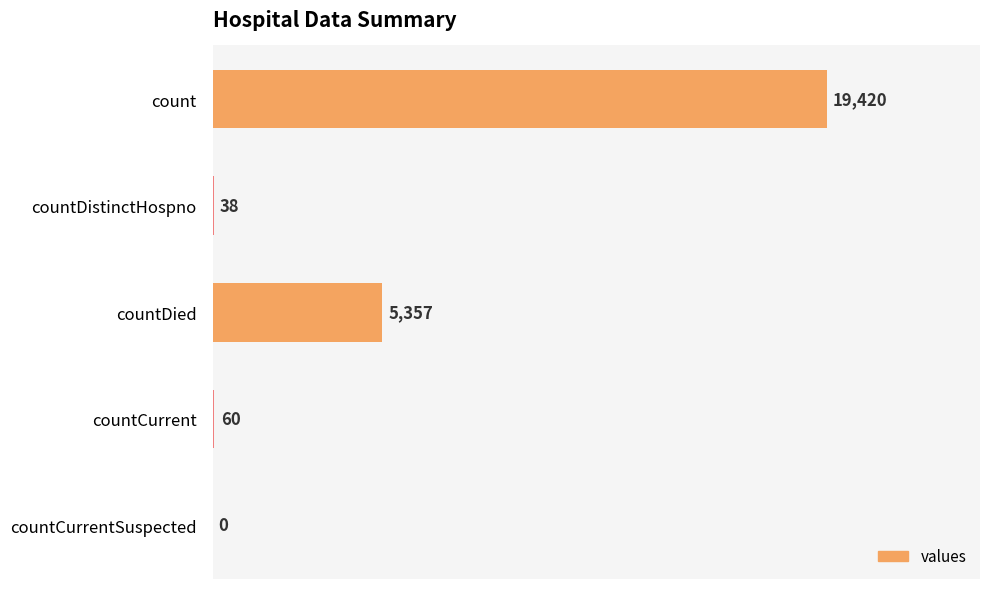

Reading bottom to top, transcribe all the data shown in this chart.

countCurrentSuspected=0	countCurrent=60	countDied=5357	countDistinctHospno=38	count=19420